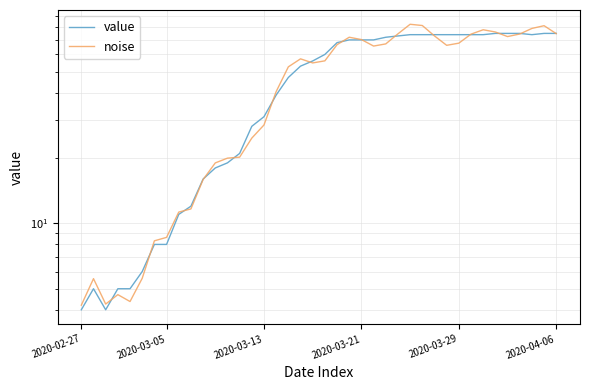

True or false: noise and value cross at least once.

True